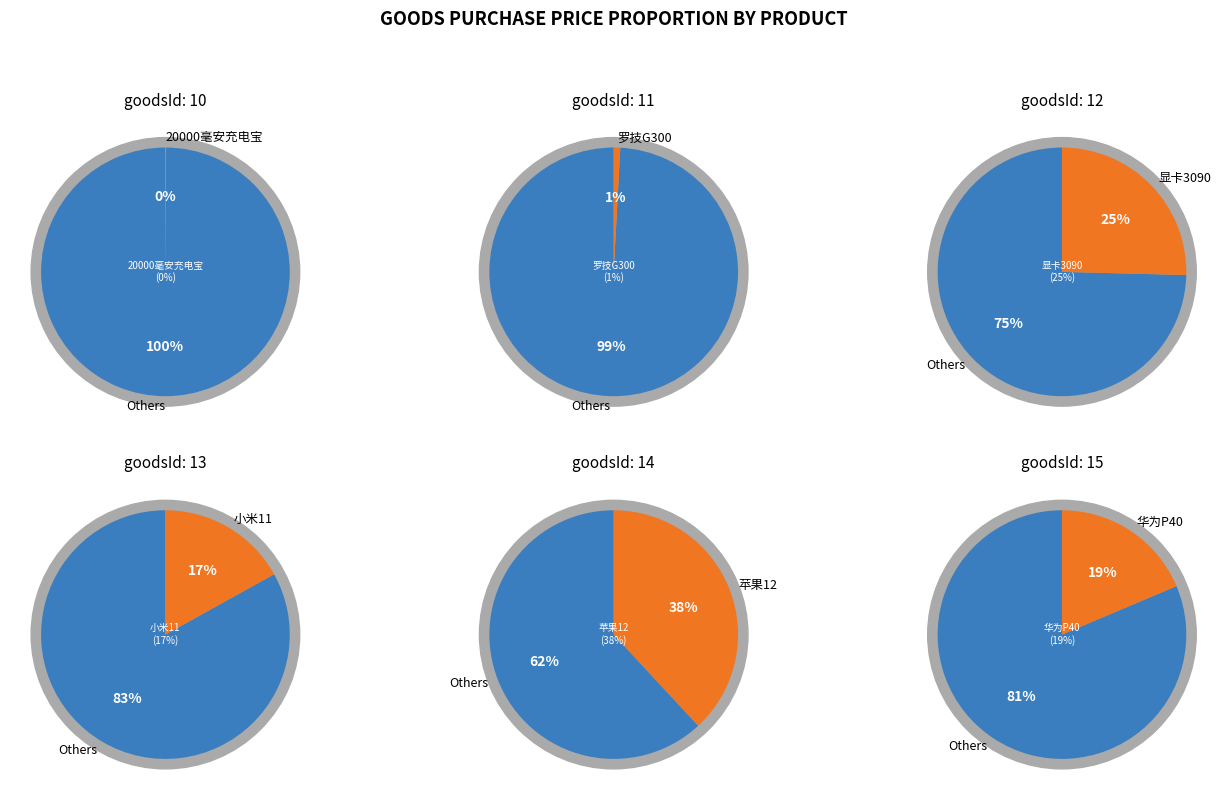

To the nearest percent, what portion does 13 represent?

17%